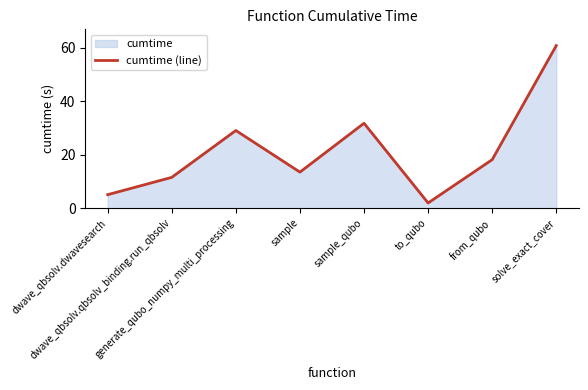

How many interior local valleys (lower than both neighbors) does the data have?

2